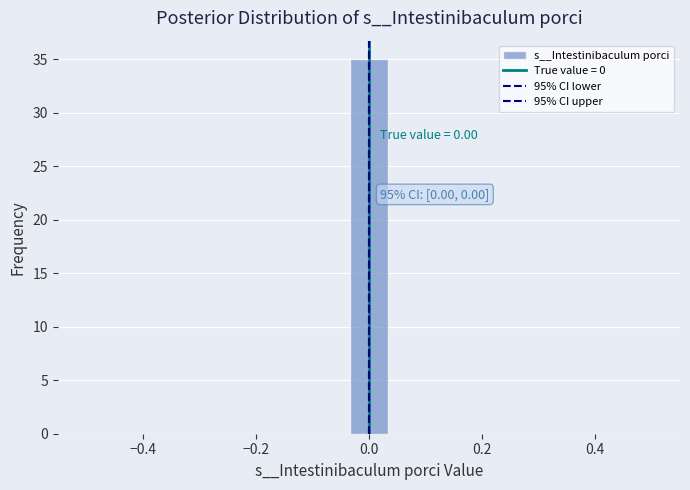

Read against the x-axis, roughly where is the centre of the tallest bar?

0.00